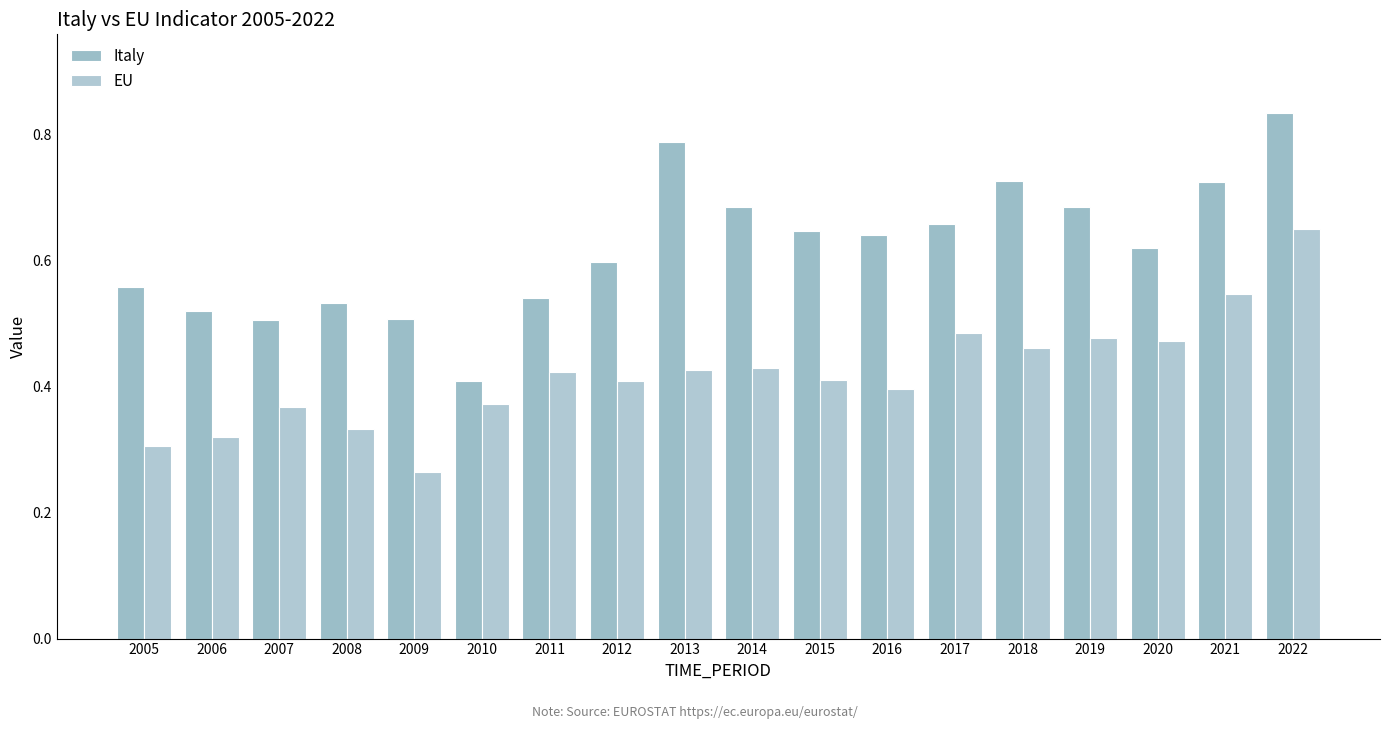

At 2010, list the series in order from smallest to largest.

EU, Italy